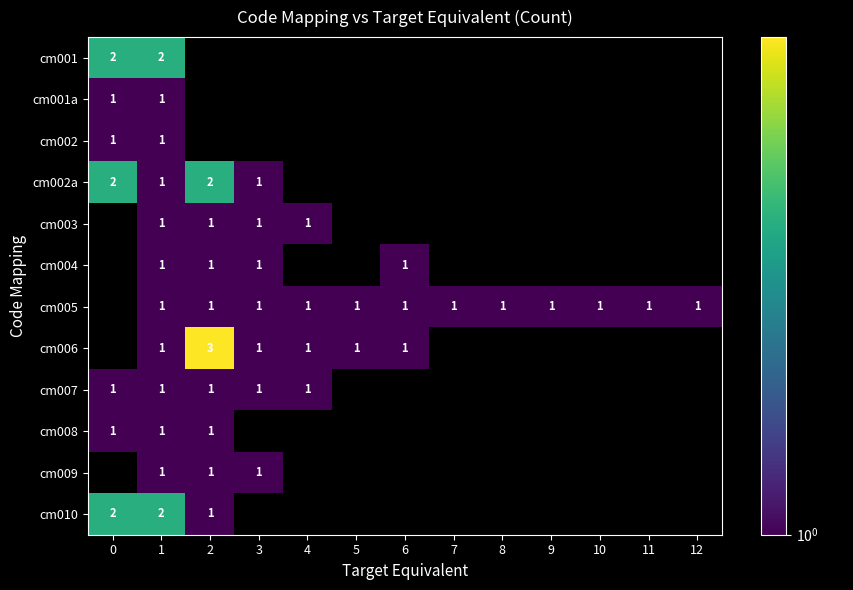

The cm005 series shows 1 at 2. True or false?

True